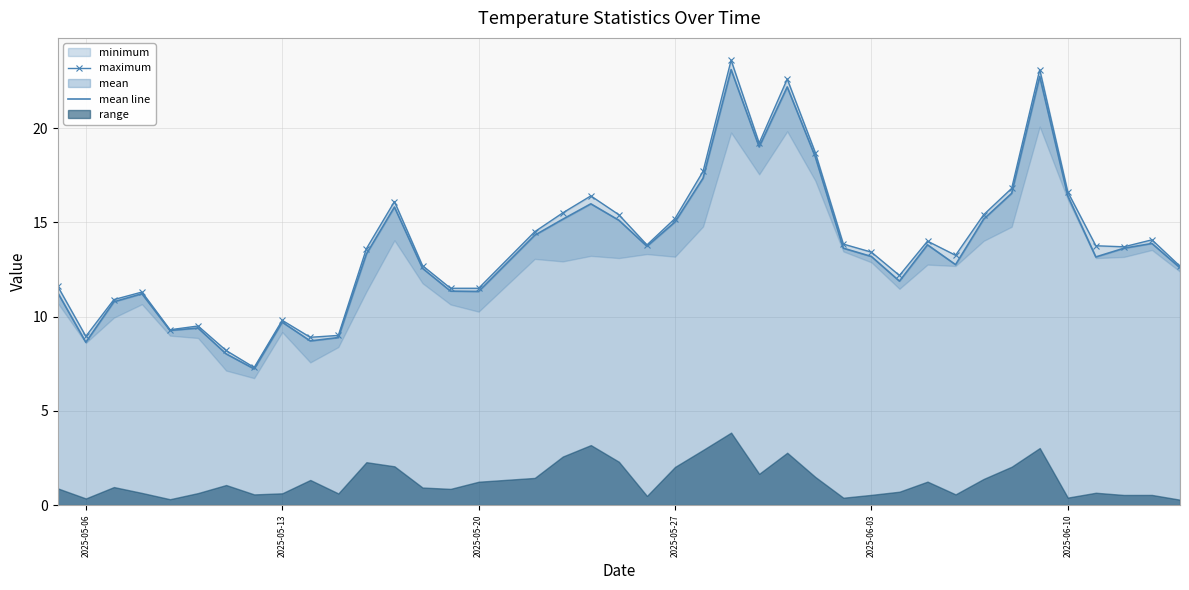

What is the minimum value for mean line?

7.2